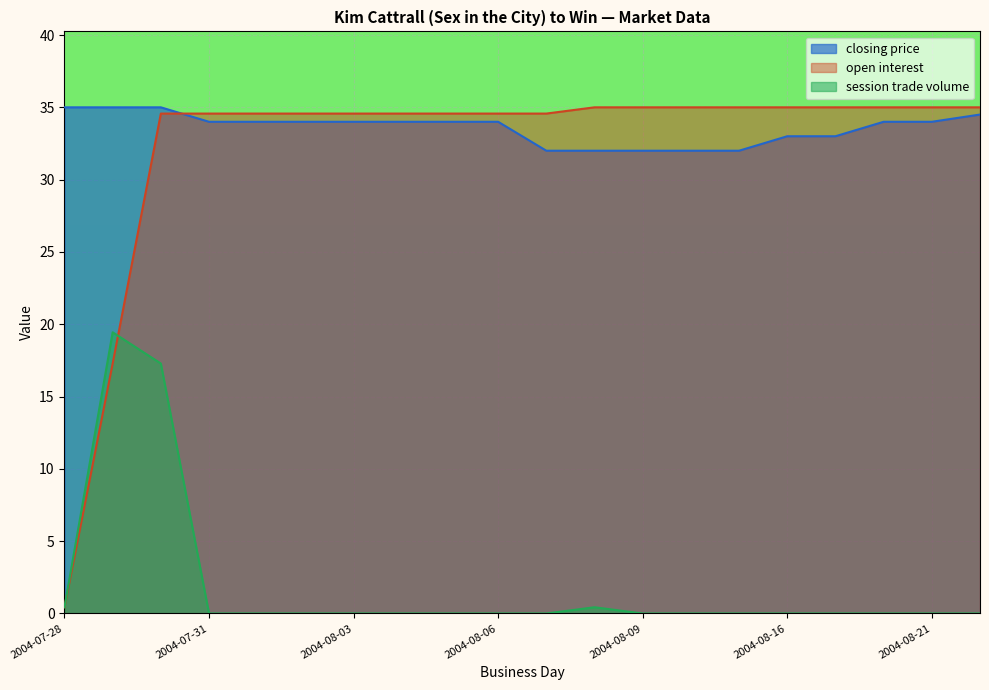

How many times do session trade volume and open interest cross each other?

1